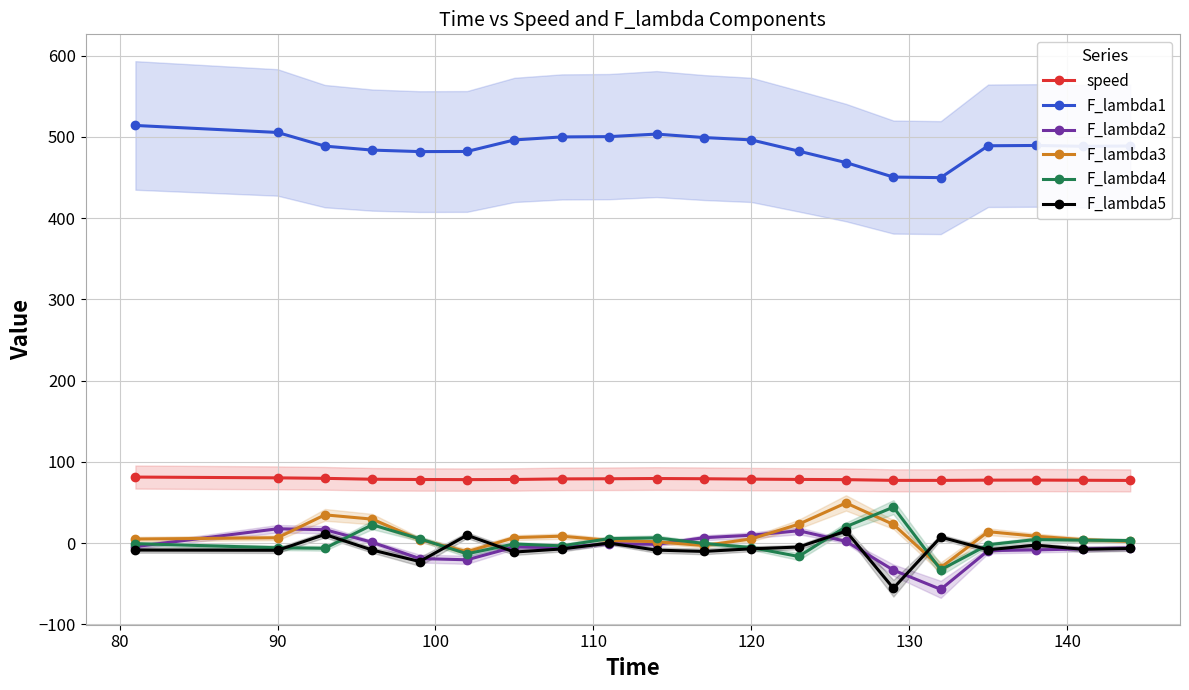

How many lines are shown in the chart?

6